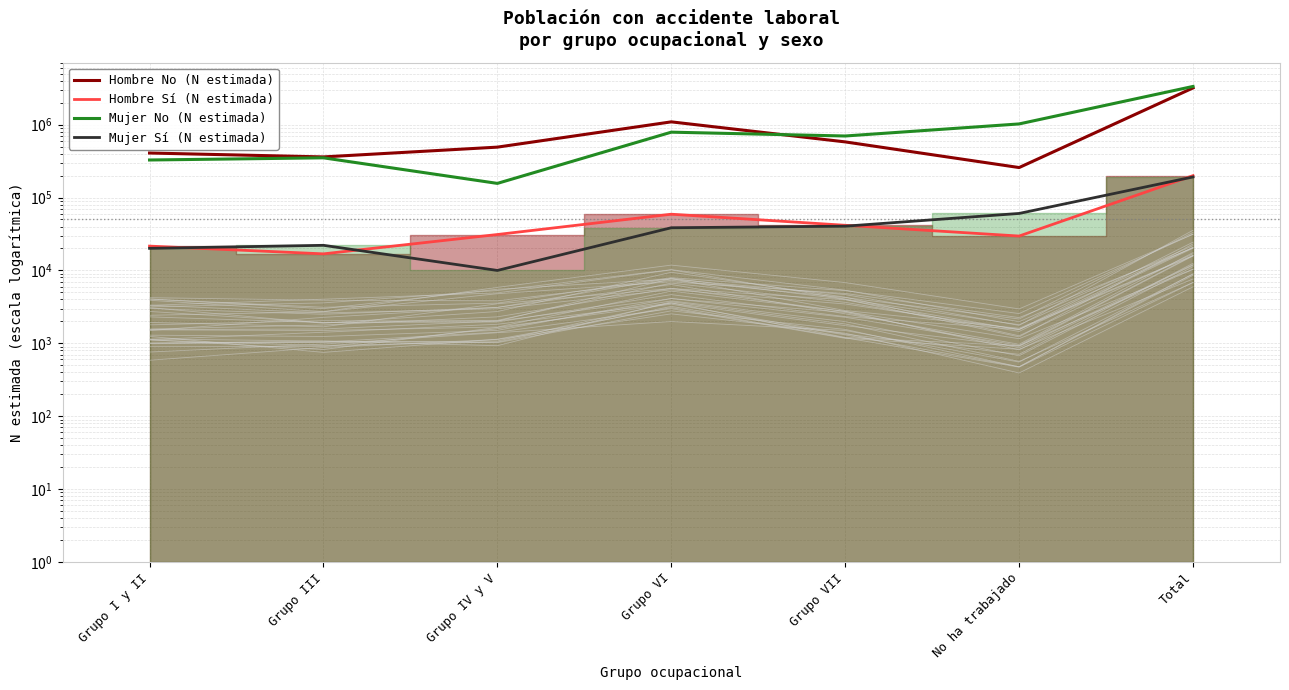

Where does the Mujer Sí (N estimada) series first go above 38465?

Grupo VII